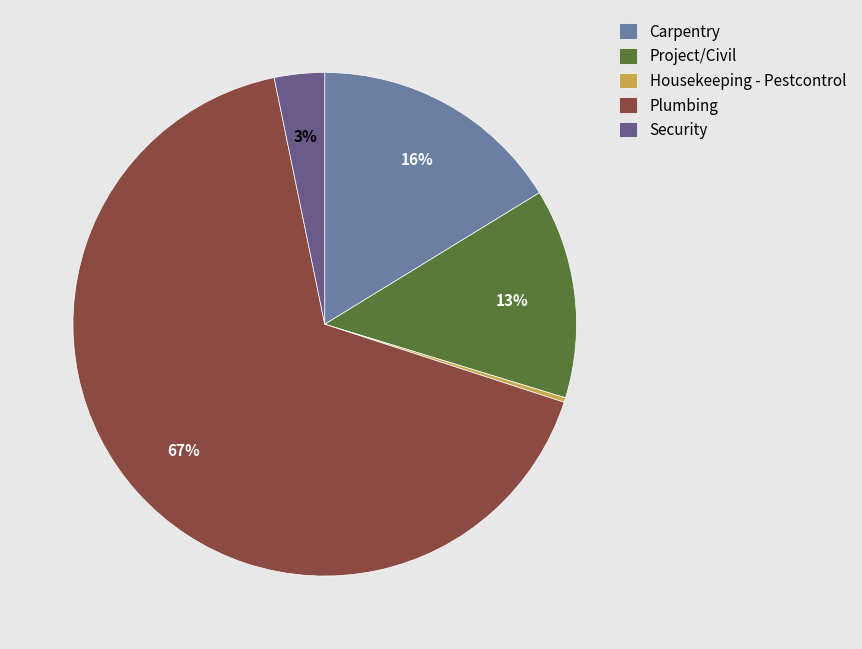

Is the sum of Plumbing and Security greater than half?

Yes